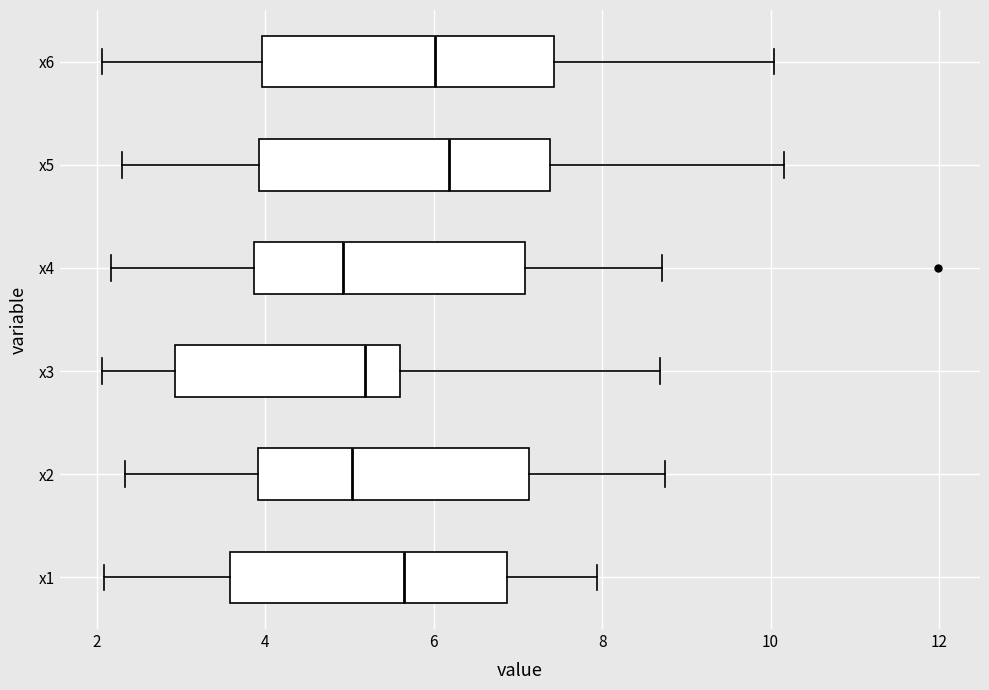

Where does the right whisker of the box for x1 end on the x-axis? The values are not printed on the chart, so give them approximately, as read against the axis.

8.0